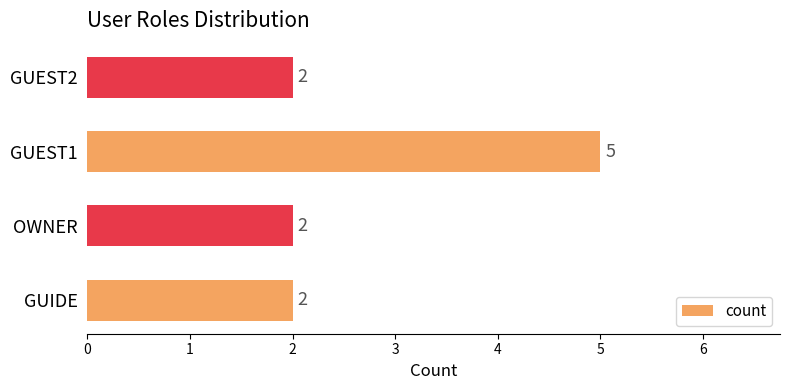

What is the ratio of the value at GUEST1 to the value at GUEST2?

2.5